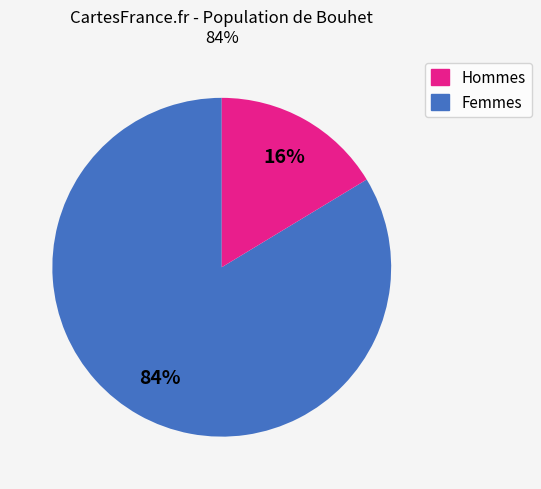

Is there any slice that represents more than half of the pie?

Yes